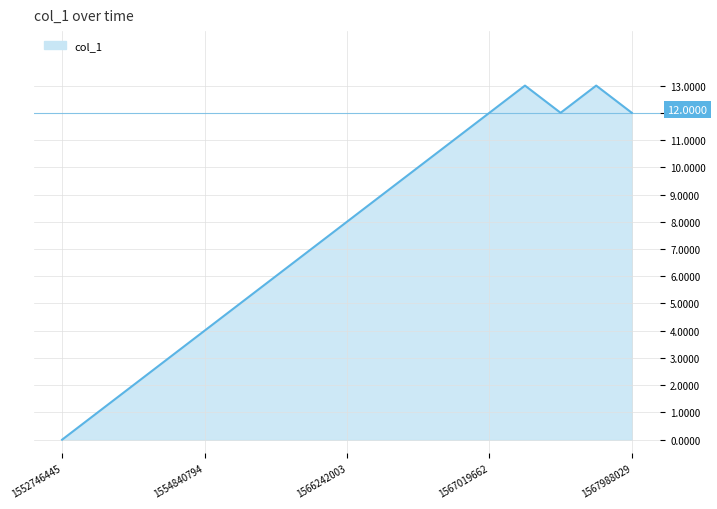

Between 9 and 7, which is larger?

9